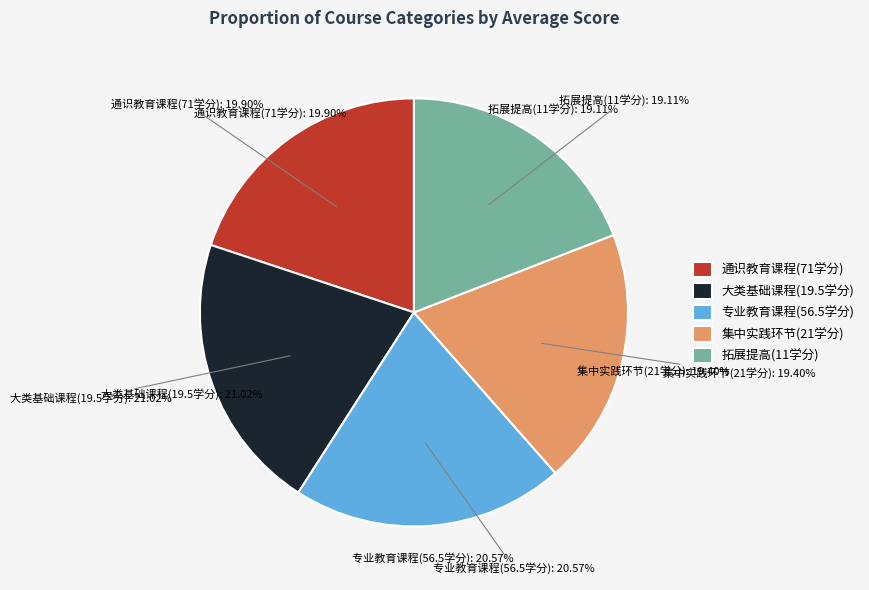

Which has a higher value, 拓展提高(11学分) or 专业教育课程(56.5学分)?

专业教育课程(56.5学分)